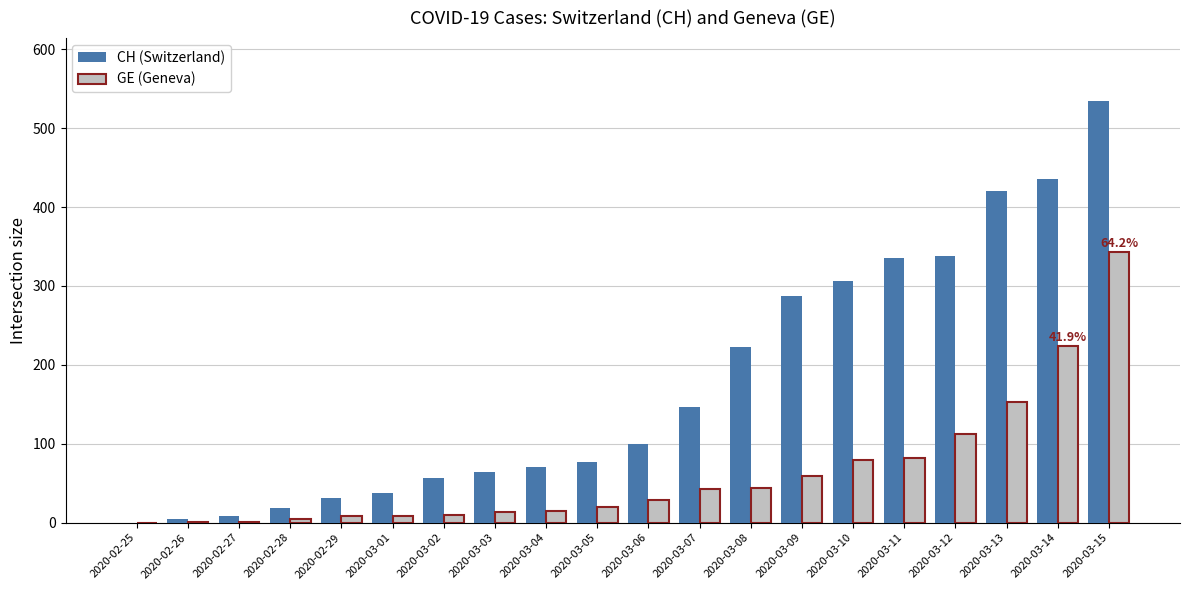

At which category is the sum across all series the highest?

2020-03-15